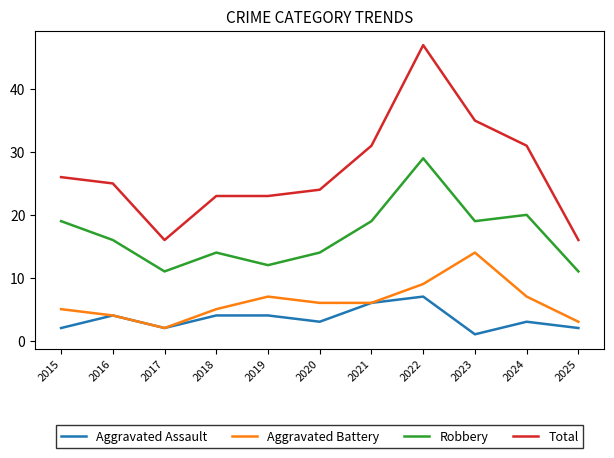

What is the difference between the highest and lowest values at 2019?

19